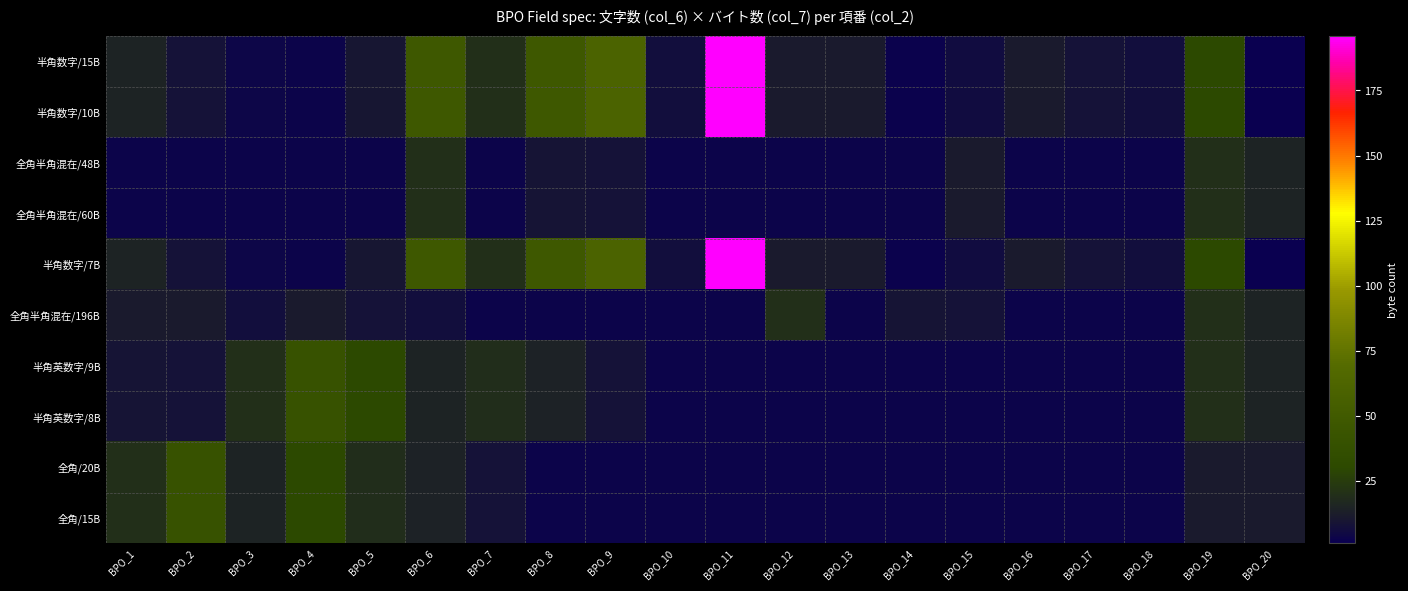

Reading right to left, extract all data points from this chart.

半角数字/15B: BPO_20=1	BPO_19=30	BPO_18=7	BPO_17=8	BPO_16=11	BPO_15=6	BPO_14=2	BPO_13=11	BPO_12=11	BPO_11=196	BPO_10=7	BPO_9=60	BPO_8=48	BPO_7=20	BPO_6=48	BPO_5=10	BPO_4=3	BPO_3=4	BPO_2=8	BPO_1=15
半角数字/10B: BPO_20=1	BPO_19=30	BPO_18=7	BPO_17=8	BPO_16=11	BPO_15=6	BPO_14=2	BPO_13=11	BPO_12=11	BPO_11=196	BPO_10=7	BPO_9=60	BPO_8=48	BPO_7=20	BPO_6=48	BPO_5=10	BPO_4=3	BPO_3=4	BPO_2=8	BPO_1=15
全角半角混在/48B: BPO_20=15	BPO_19=20	BPO_18=3	BPO_17=3	BPO_16=3	BPO_15=11	BPO_14=3	BPO_13=3	BPO_12=3	BPO_11=3	BPO_10=3	BPO_9=8	BPO_8=9	BPO_7=3	BPO_6=20	BPO_5=3	BPO_4=3	BPO_3=3	BPO_2=3	BPO_1=3
全角半角混在/60B: BPO_20=15	BPO_19=20	BPO_18=3	BPO_17=3	BPO_16=3	BPO_15=11	BPO_14=3	BPO_13=3	BPO_12=3	BPO_11=3	BPO_10=3	BPO_9=8	BPO_8=9	BPO_7=3	BPO_6=20	BPO_5=3	BPO_4=3	BPO_3=3	BPO_2=3	BPO_1=3
半角数字/7B: BPO_20=1	BPO_19=30	BPO_18=7	BPO_17=8	BPO_16=11	BPO_15=6	BPO_14=2	BPO_13=11	BPO_12=11	BPO_11=196	BPO_10=7	BPO_9=60	BPO_8=48	BPO_7=20	BPO_6=48	BPO_5=10	BPO_4=3	BPO_3=4	BPO_2=8	BPO_1=15
全角半角混在/196B: BPO_20=15	BPO_19=20	BPO_18=3	BPO_17=3	BPO_16=3	BPO_15=8	BPO_14=9	BPO_13=3	BPO_12=20	BPO_11=3	BPO_10=3	BPO_9=3	BPO_8=3	BPO_7=3	BPO_6=7	BPO_5=8	BPO_4=11	BPO_3=7	BPO_2=11	BPO_1=11
半角英数字/9B: BPO_20=15	BPO_19=20	BPO_18=3	BPO_17=3	BPO_16=3	BPO_15=3	BPO_14=3	BPO_13=3	BPO_12=3	BPO_11=3	BPO_10=3	BPO_9=8	BPO_8=14	BPO_7=19	BPO_6=15	BPO_5=30	BPO_4=40	BPO_3=20	BPO_2=8	BPO_1=9
半角英数字/8B: BPO_20=15	BPO_19=20	BPO_18=3	BPO_17=3	BPO_16=3	BPO_15=3	BPO_14=3	BPO_13=3	BPO_12=3	BPO_11=3	BPO_10=3	BPO_9=8	BPO_8=14	BPO_7=19	BPO_6=15	BPO_5=30	BPO_4=40	BPO_3=20	BPO_2=8	BPO_1=9
全角/20B: BPO_20=11	BPO_19=11	BPO_18=3	BPO_17=3	BPO_16=3	BPO_15=3	BPO_14=3	BPO_13=3	BPO_12=3	BPO_11=3	BPO_10=3	BPO_9=3	BPO_8=3	BPO_7=8	BPO_6=14	BPO_5=19	BPO_4=30	BPO_3=15	BPO_2=40	BPO_1=20
全角/15B: BPO_20=11	BPO_19=11	BPO_18=3	BPO_17=3	BPO_16=3	BPO_15=3	BPO_14=3	BPO_13=3	BPO_12=3	BPO_11=3	BPO_10=3	BPO_9=3	BPO_8=3	BPO_7=8	BPO_6=14	BPO_5=19	BPO_4=30	BPO_3=15	BPO_2=40	BPO_1=20